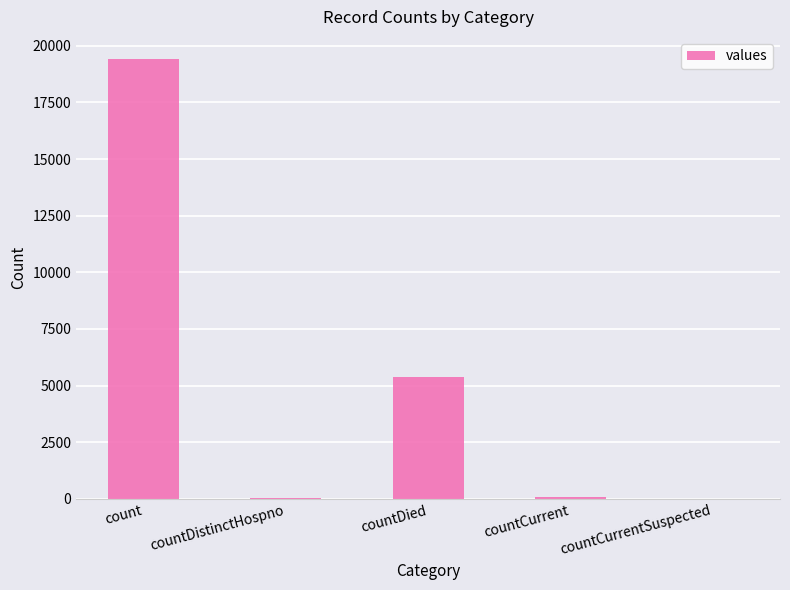

Which has a higher value, countCurrentSuspected or countDied?

countDied